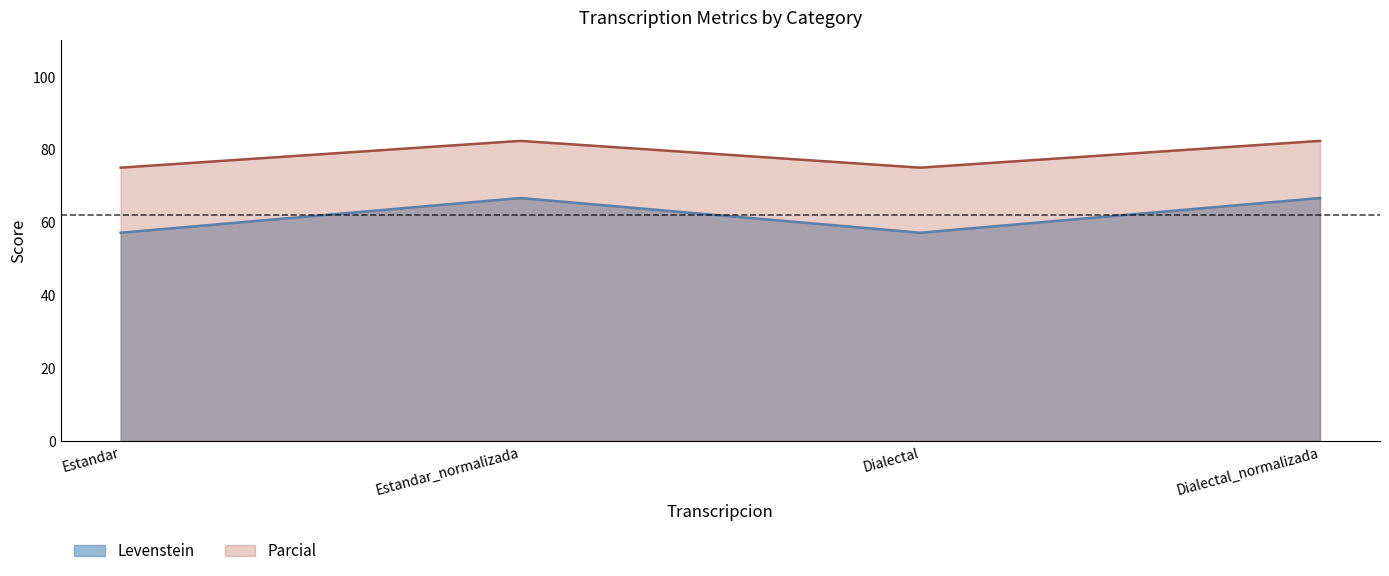

True or false: Parcial has a value of 82.4 at Estandar_normalizada.

True